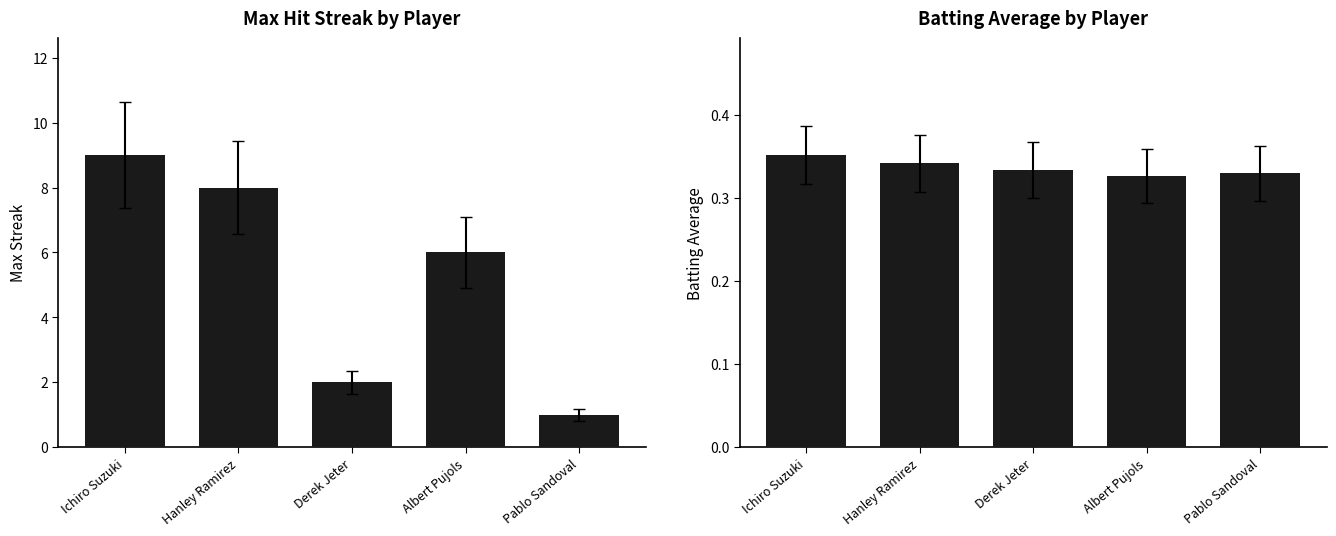

What is the label of the 1st bar from the left?

Ichiro Suzuki